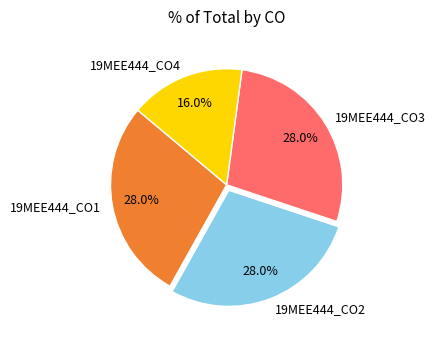

Approximately how many times larger is the value at 19MEE444_CO3 compared to 19MEE444_CO1?

1.0